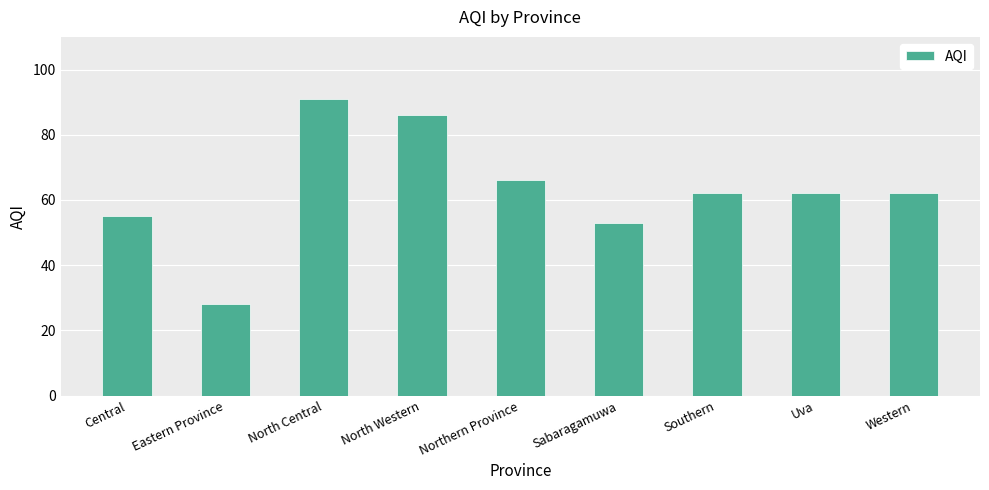

Reading left to right, what are all the values shown in this chart?

Central=55	Eastern Province=28	North Central=91	North Western=86	Northern Province=66	Sabaragamuwa=53	Southern=62	Uva=62	Western=62